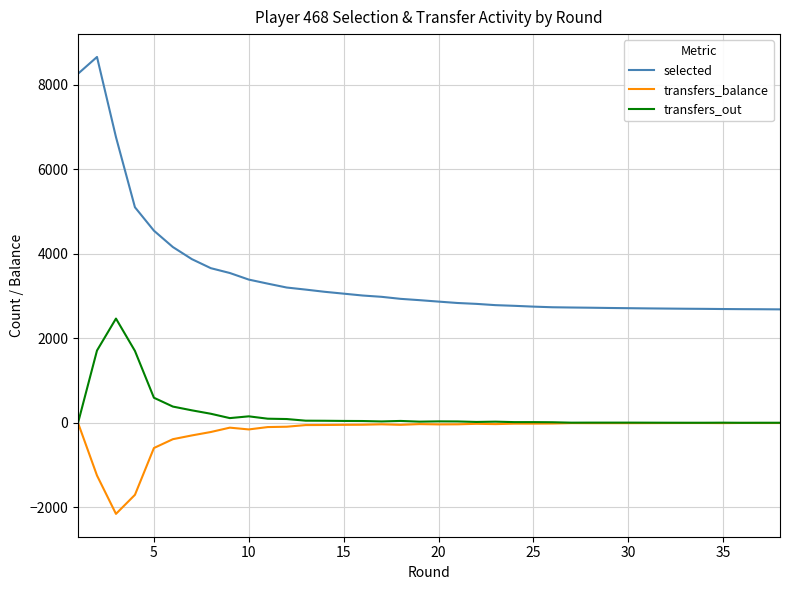

What is the average value of the transfers_out series?

220